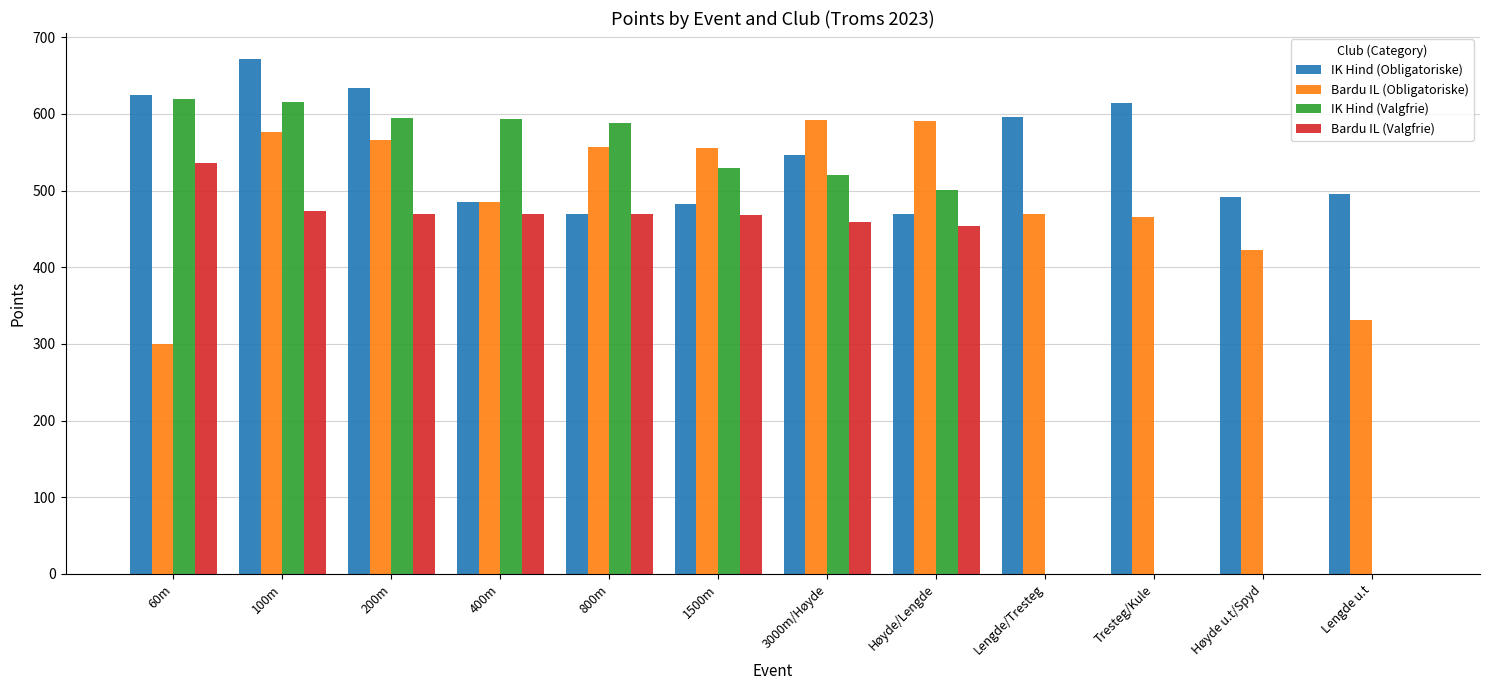

What is the sum of all IK Hind (Obligatoriske) values?

6583